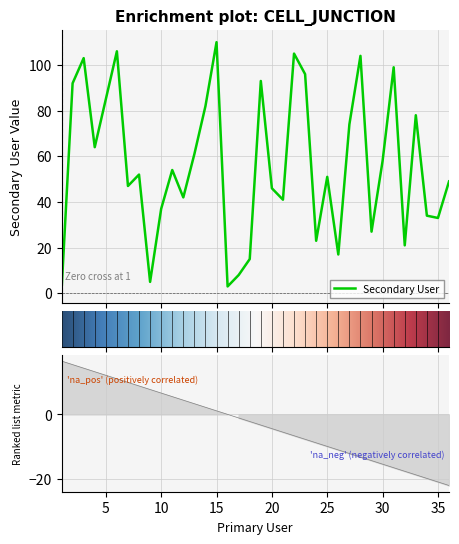

What is the minimum value shown in the chart?

1